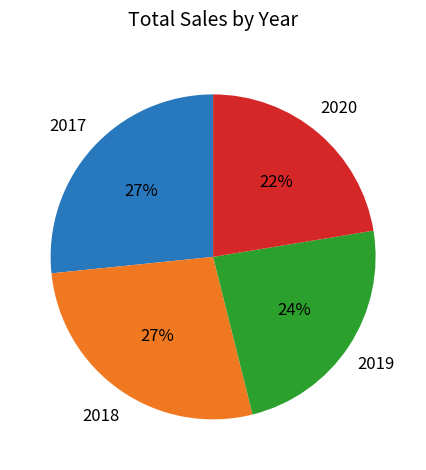

Is there any slice that represents more than half of the pie?

No